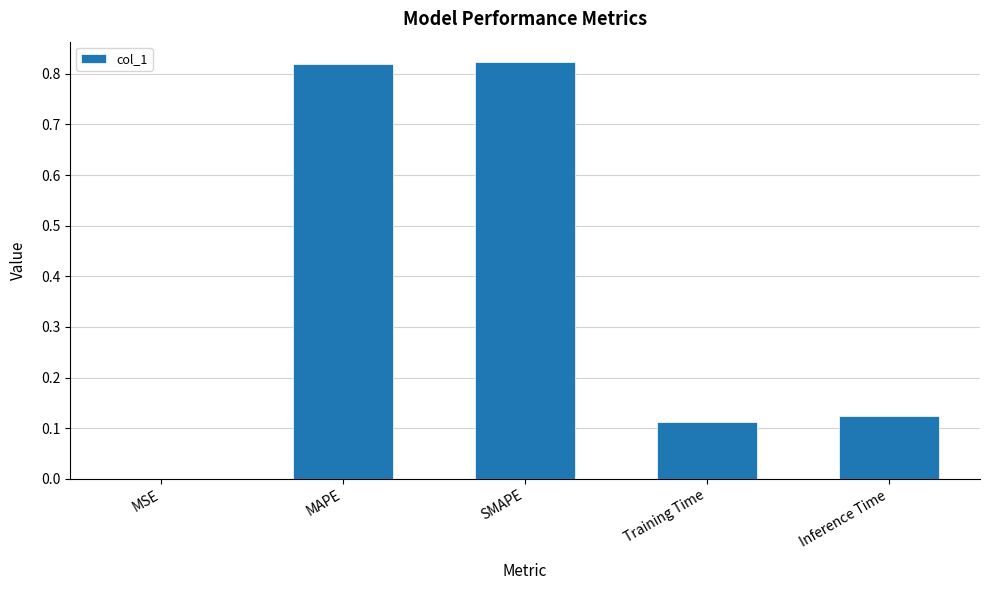

Which has a higher value, MAPE or MSE?

MAPE